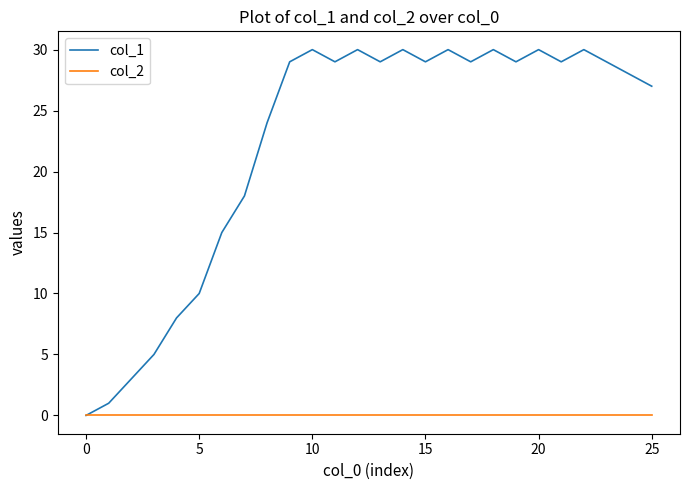

Which series has the largest total across all categories?

col_1